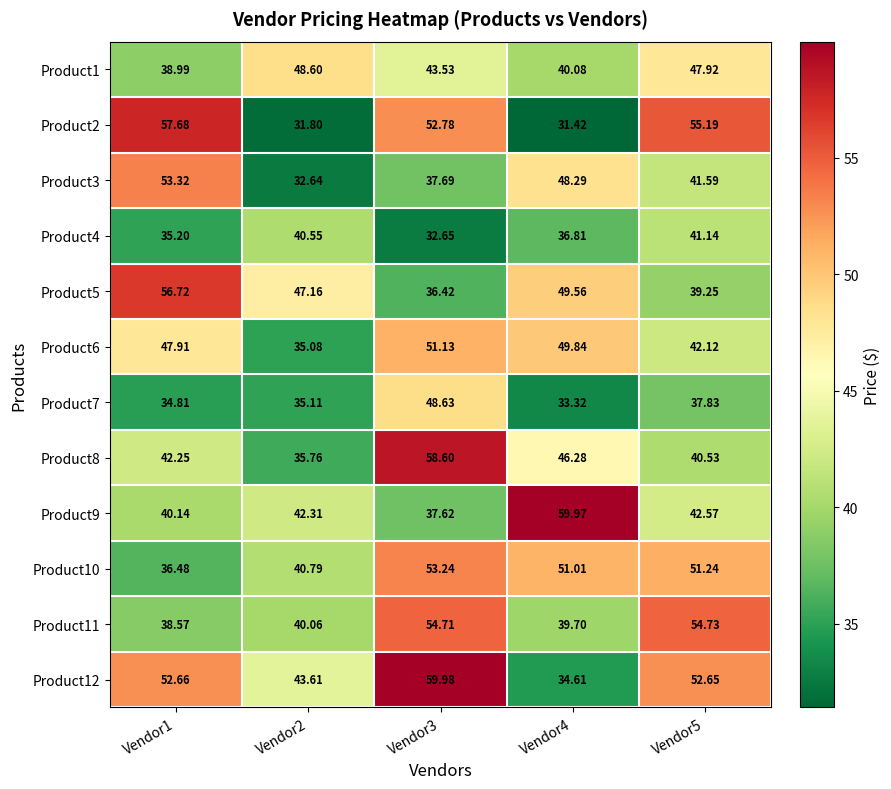

At which category does the chart reach its peak across all series?

Vendor3